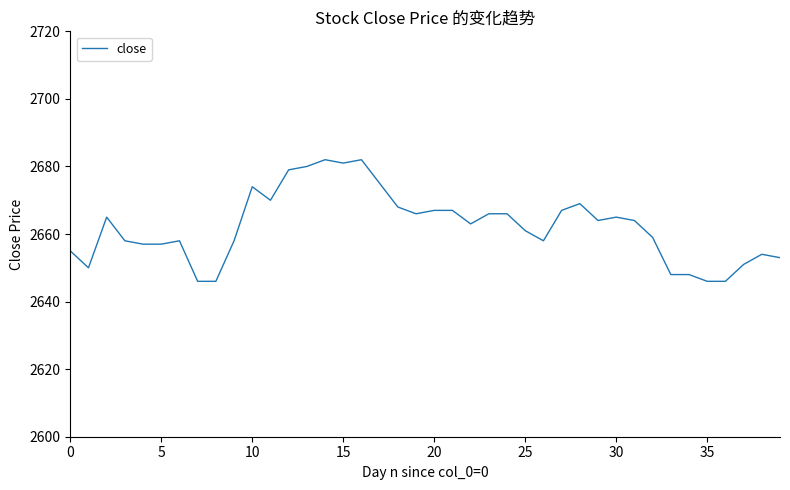

Reading left to right, list all the values displayed in this chart.

2655	2650	2665	2658	2657	2657	2658	2646	2646	2658	2674	2670	2679	2680	2682	2681	2682	2675	2668	2666	2667	2667	2663	2666	2666	2661	2658	2667	2669	2664	2665	2664	2659	2648	2648	2646	2646	2651	2654	2653